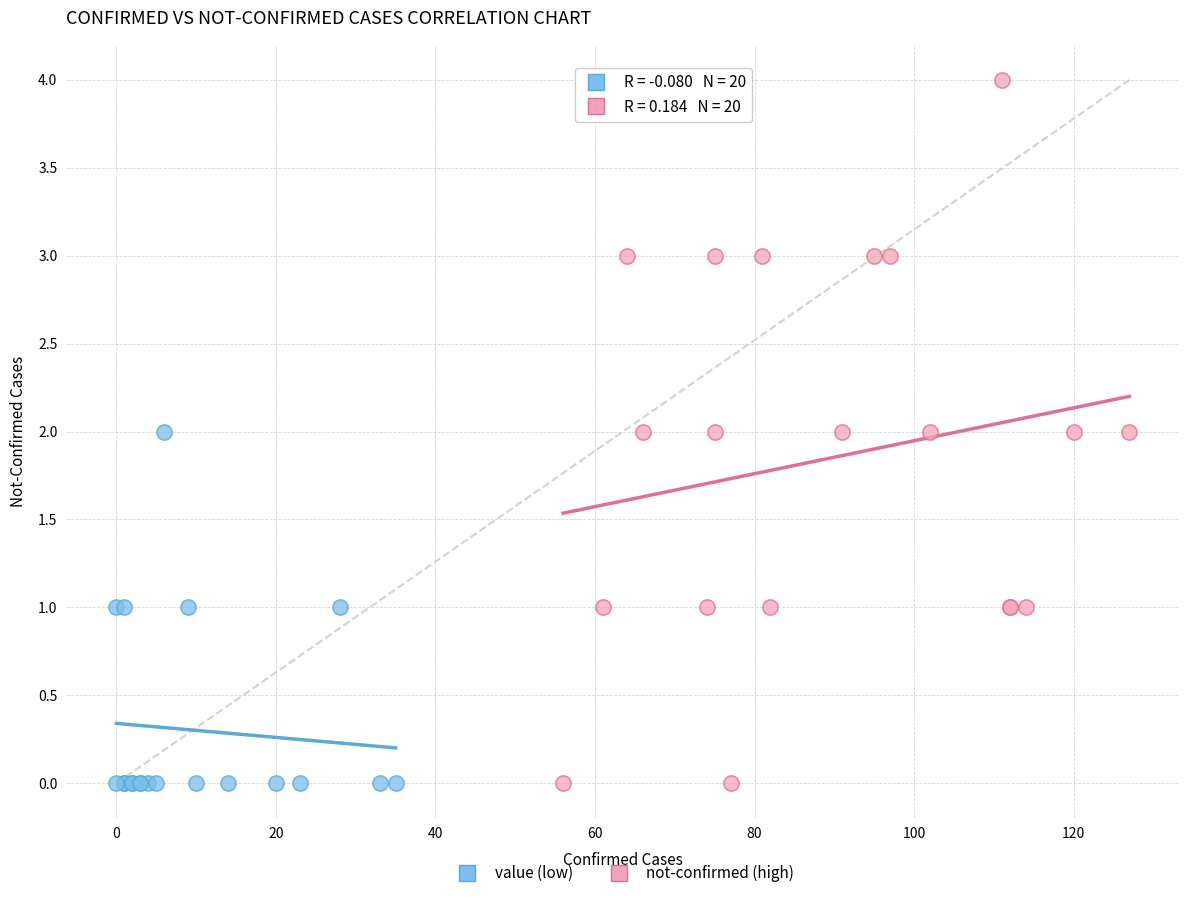

Which series reaches the maximum Y coordinate?

not-confirmed (high)